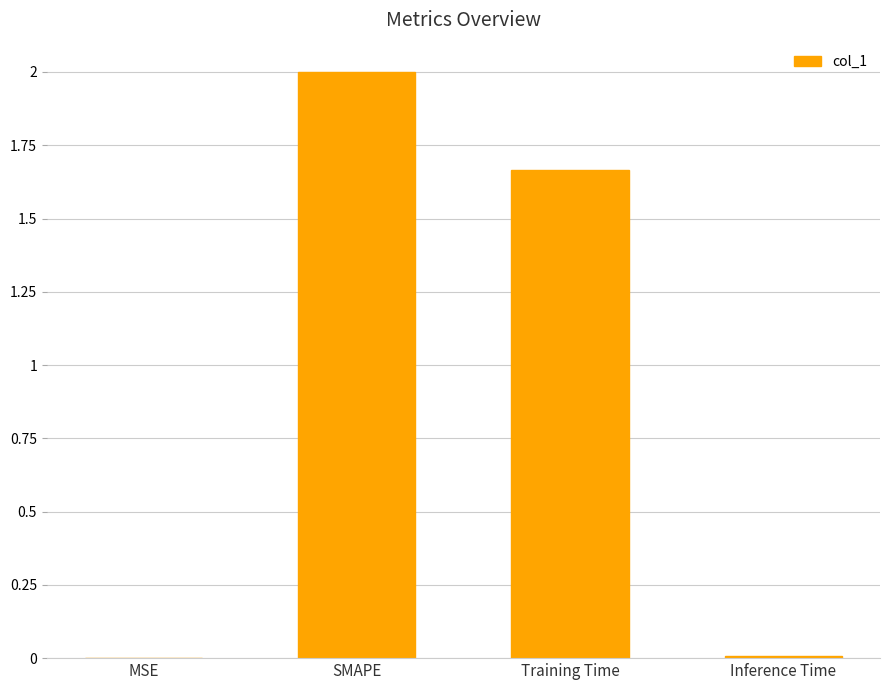

The chart shows a value of 2.3 at Training Time. True or false?

False